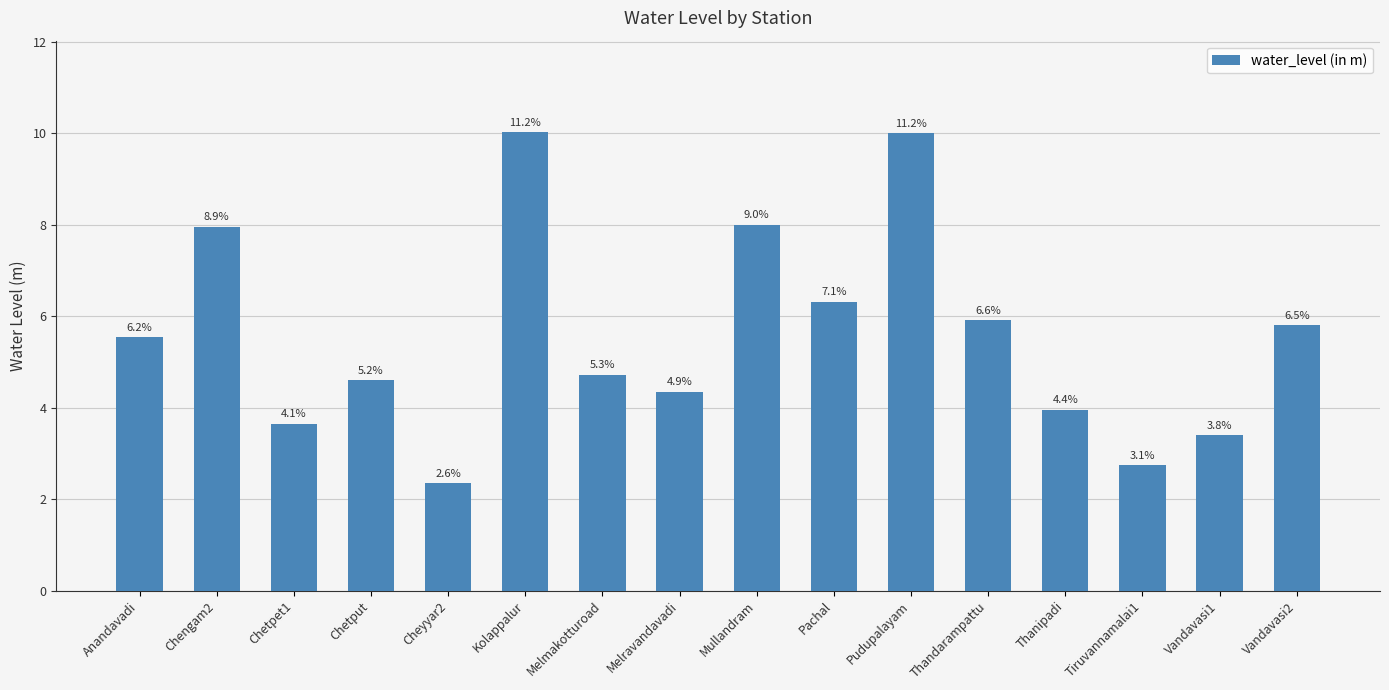

At which label does the data first exceed 5?

Anandavadi